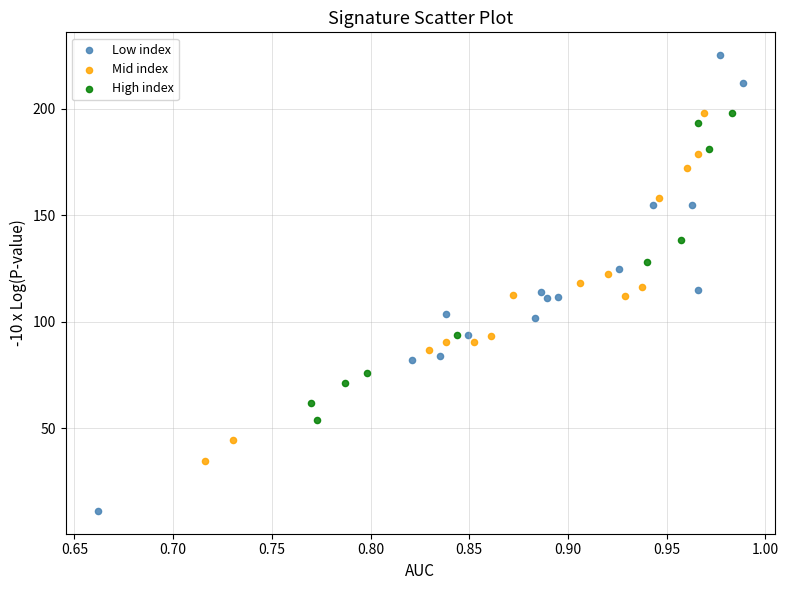

What are all the series names shown in the legend?

Low index, Mid index, High index